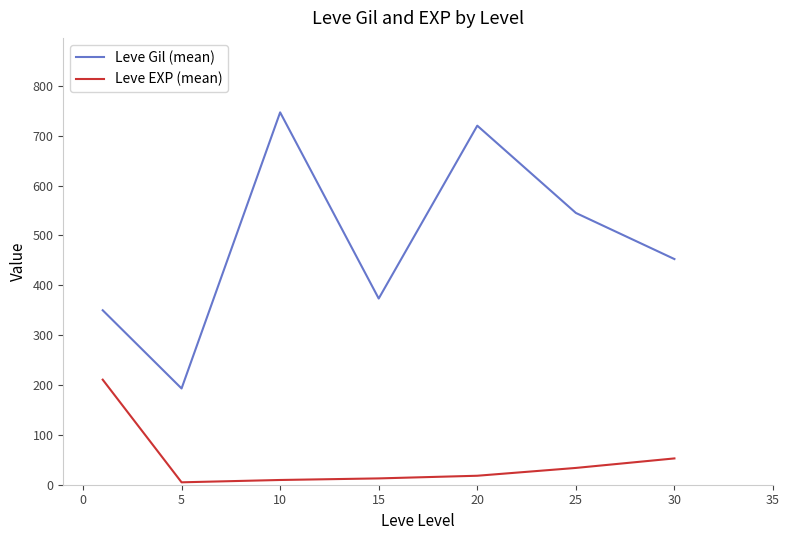

Rank the series by their maximum value, from lowest to highest.

Leve EXP (mean), Leve Gil (mean)